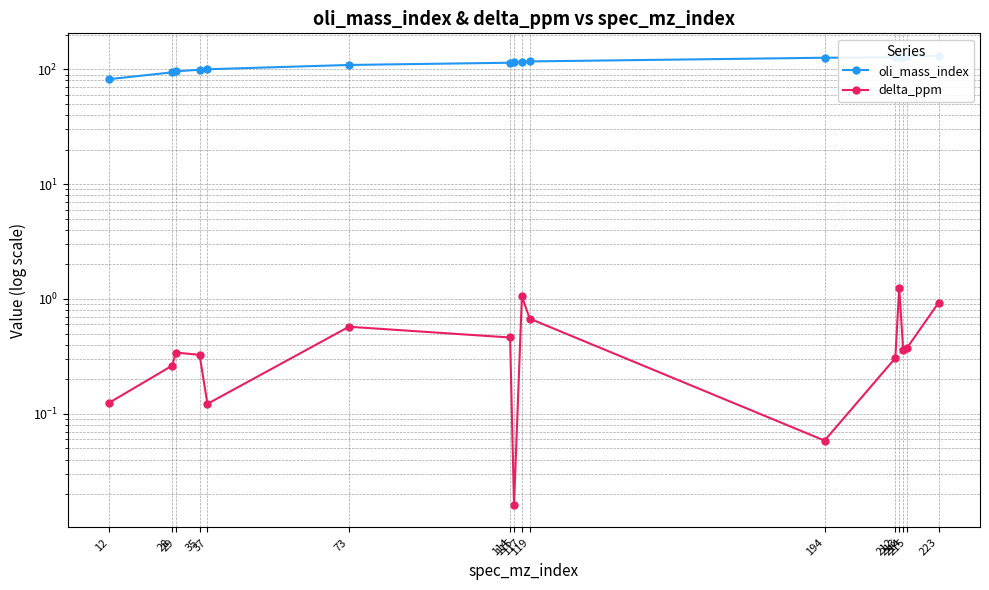

How many values in the oli_mass_index series are below 116?

8